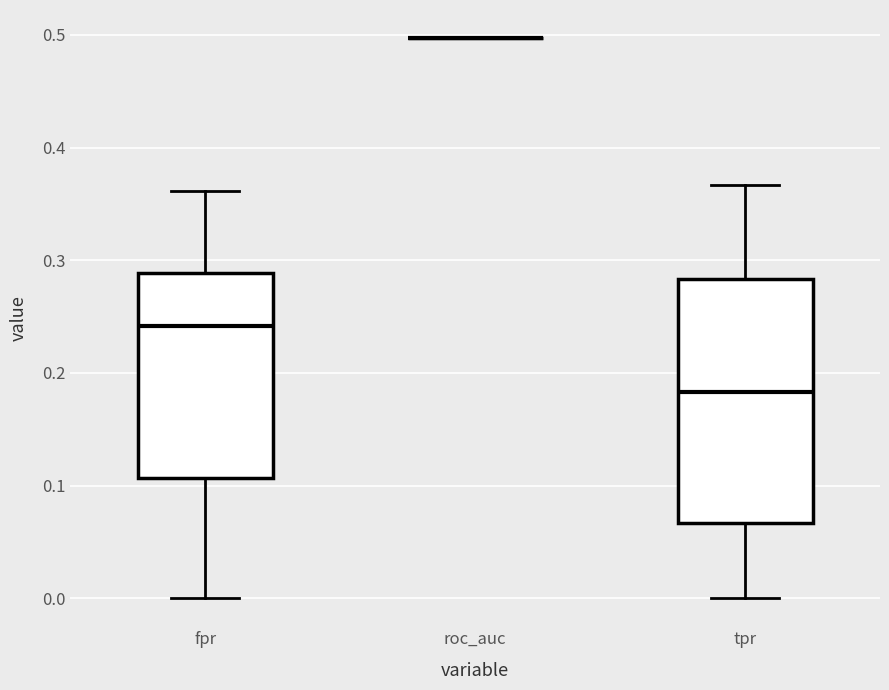

Reading left to right, read every box against the y-axis: the position of its median line, the range the box covers, and the ends of its whiskers. The values are not printed on the chart, so give them approximately, as read against the axis.

fpr: median 0.24, box 0.11 to 0.29, whiskers 0.00 to 0.36
roc_auc: box collapsed to a line at 0.50, whiskers 0.50 to 0.50
tpr: median 0.18, box 0.07 to 0.28, whiskers 0.00 to 0.37